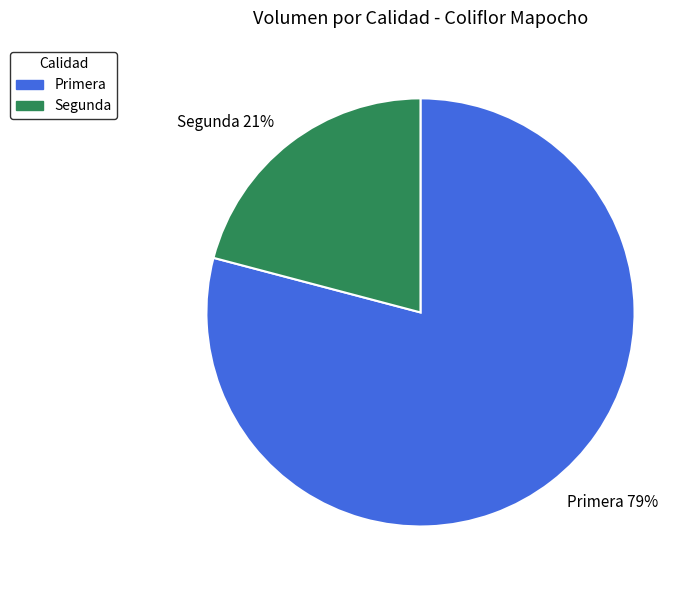

What is the majority slice?

Primera